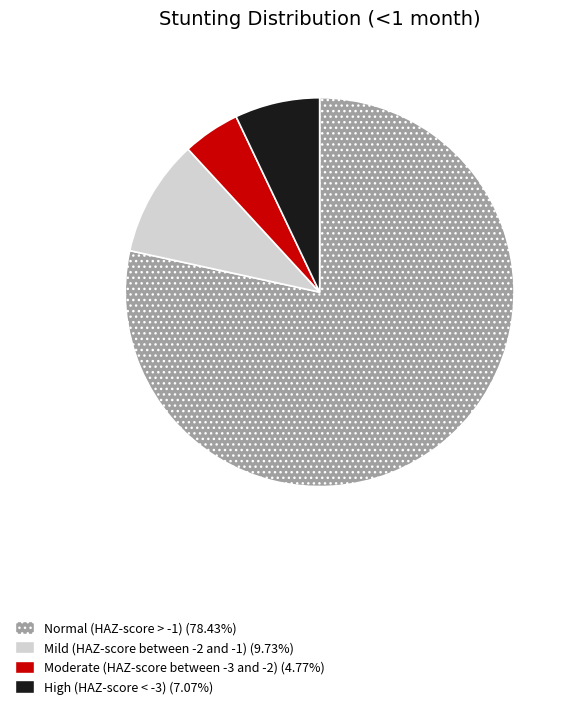

Which has a higher value, Mild (HAZ-score between -2 and -1) or Normal (HAZ-score > -1)?

Normal (HAZ-score > -1)